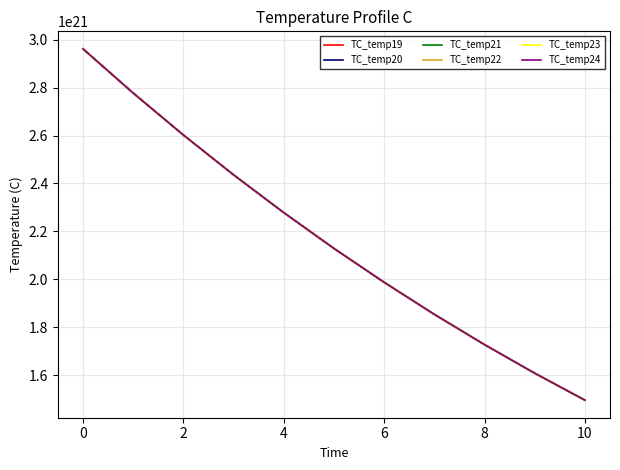

What is the greatest value displayed?

2961889019377072209920